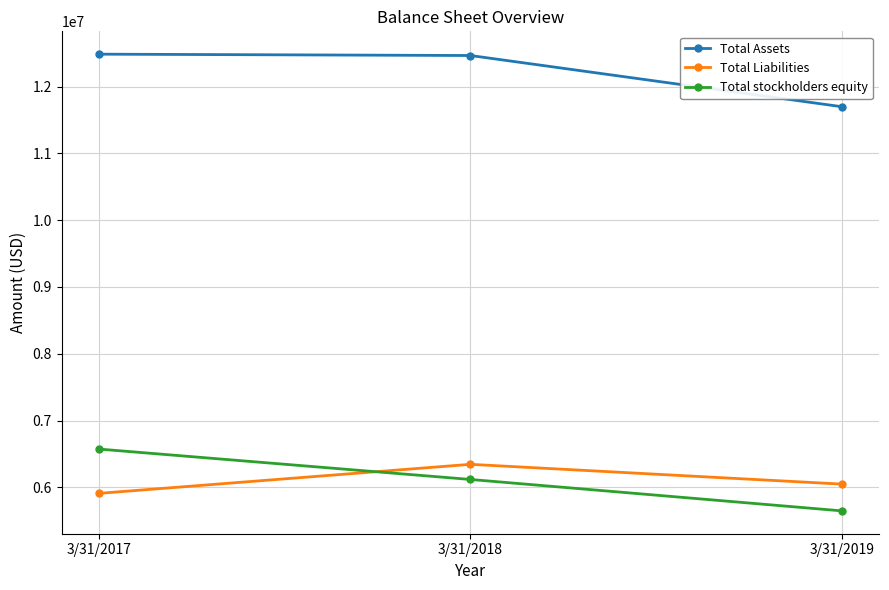

Rank the series at 3/31/2018 from highest to lowest value.

Total Assets, Total Liabilities, Total stockholders equity